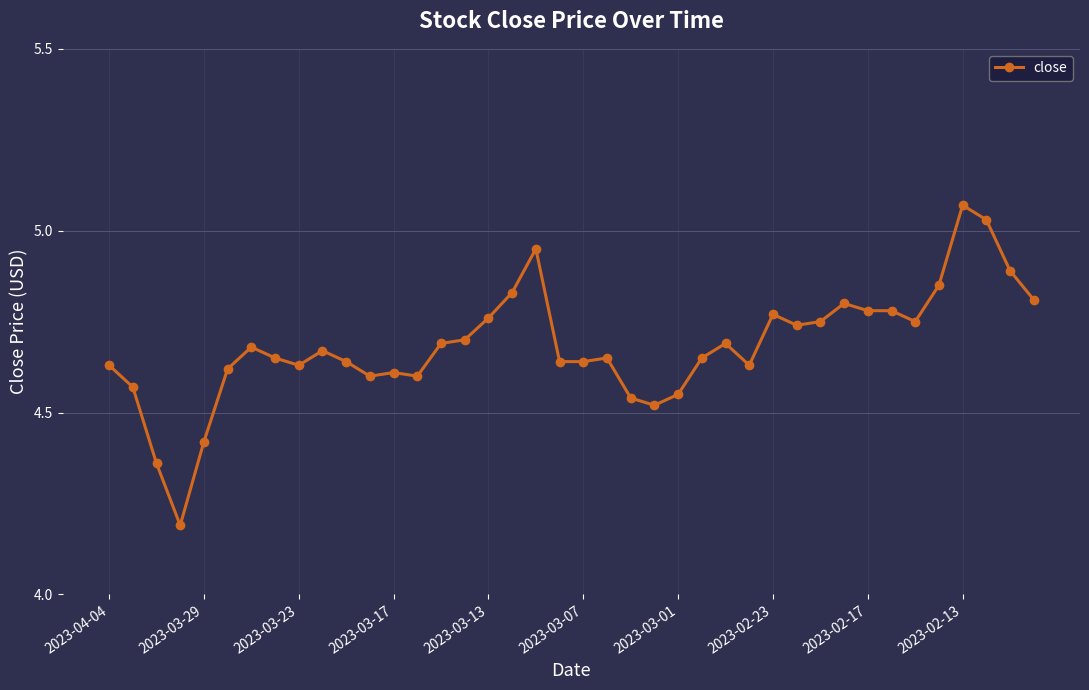

True or false: the data has more than 1 interior local peaks.

True